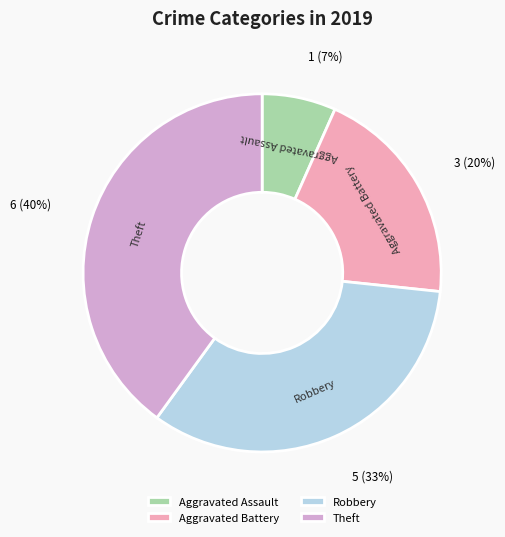

Is there any slice that represents more than half of the pie?

No